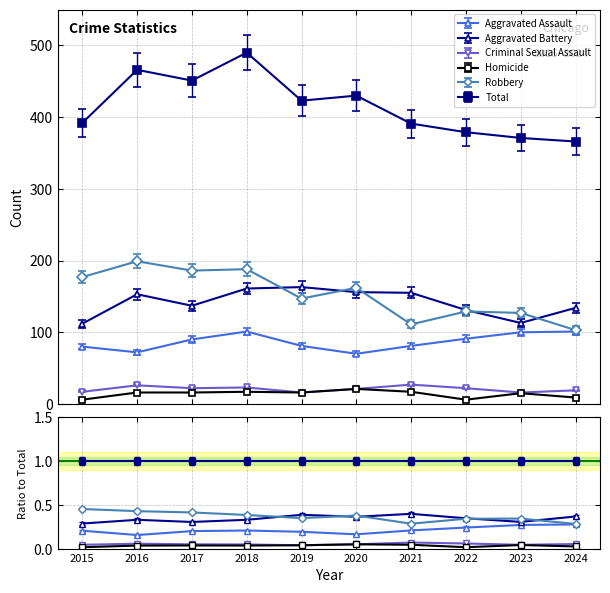

What is the value of the Aggravated Battery point at the 4th from the left?

169.1